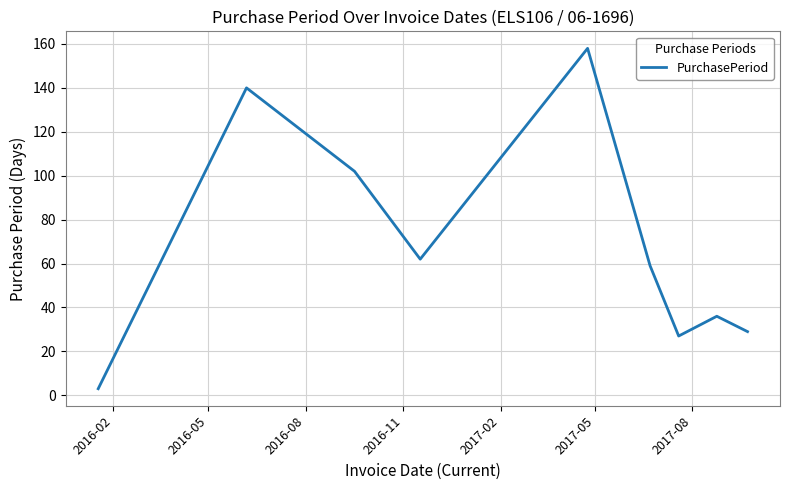

What is the difference between the maximum and minimum values?

155